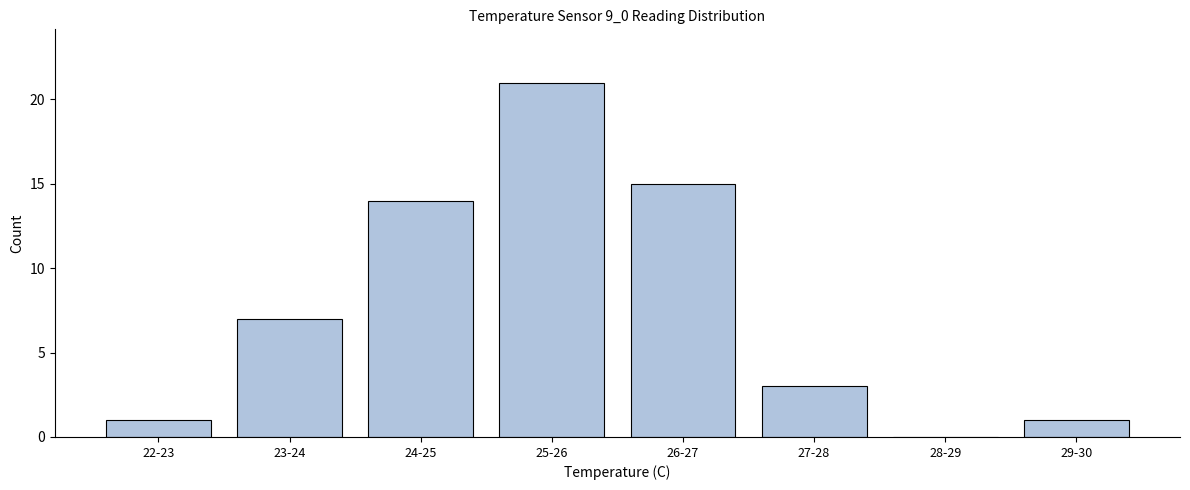

Reading left to right, extract all data points from this chart.

22-23=1	23-24=7	24-25=14	25-26=21	26-27=15	27-28=3	28-29=0	29-30=1